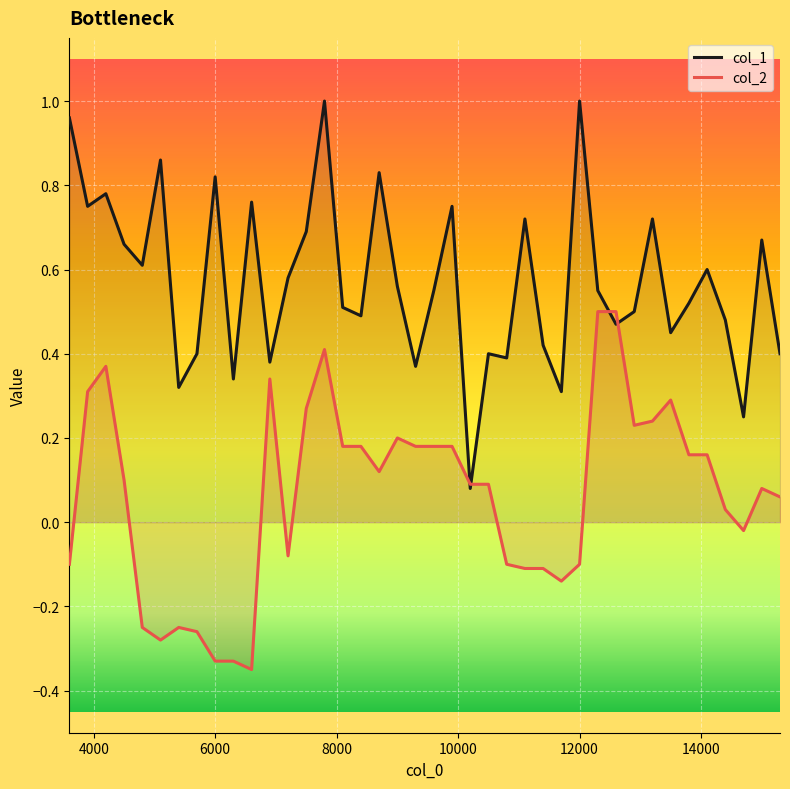

Rank the series by their average value, from lowest to highest.

col_2, col_1